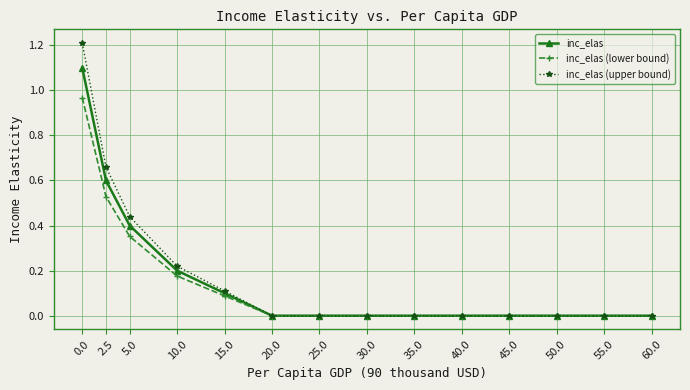

What is the label of the 4th point from the right?

45.0